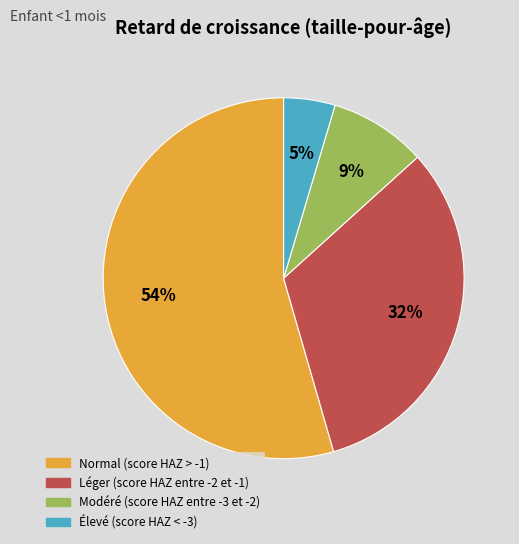

Which slice represents more than half of the pie?

Normal (score HAZ > -1)